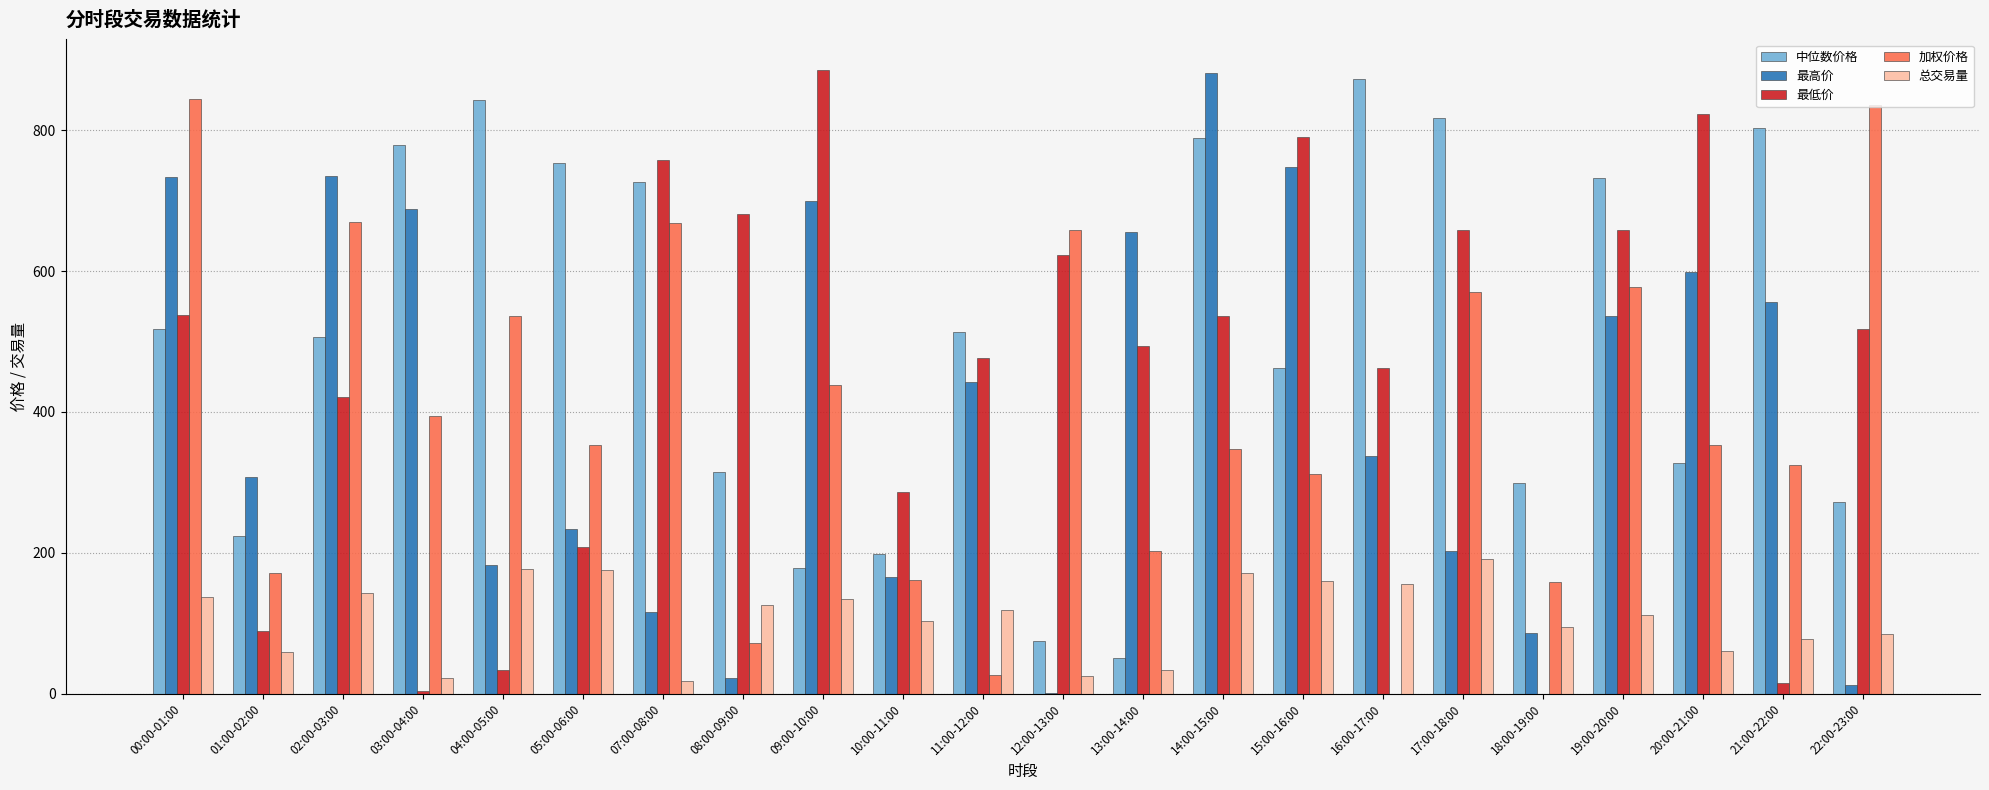

Is it true that 最高价 equals 1122.3 at 09:00-10:00?

False